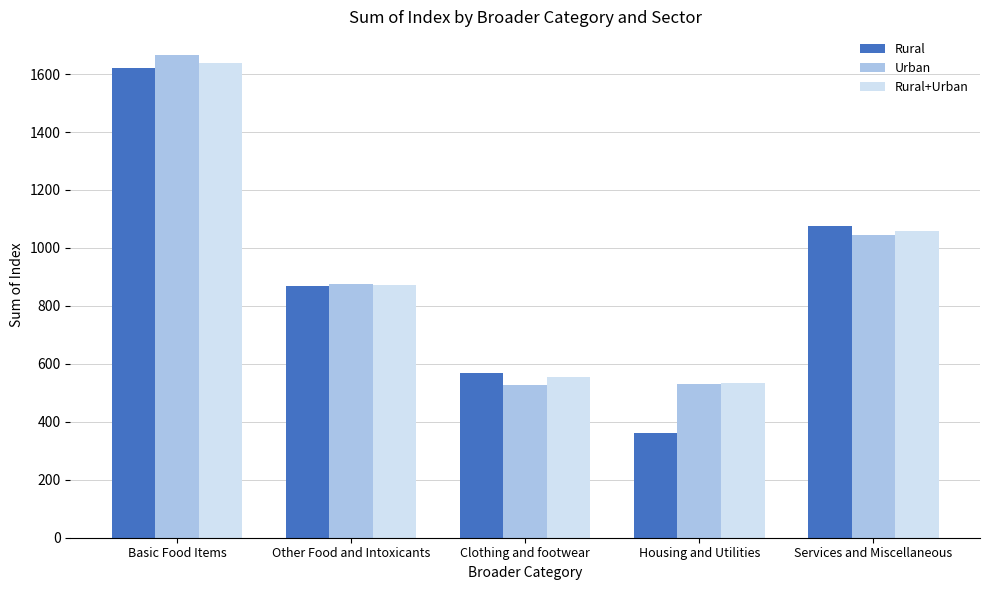

What is the difference between the second highest and second lowest values in the Rural+Urban series?

506.5